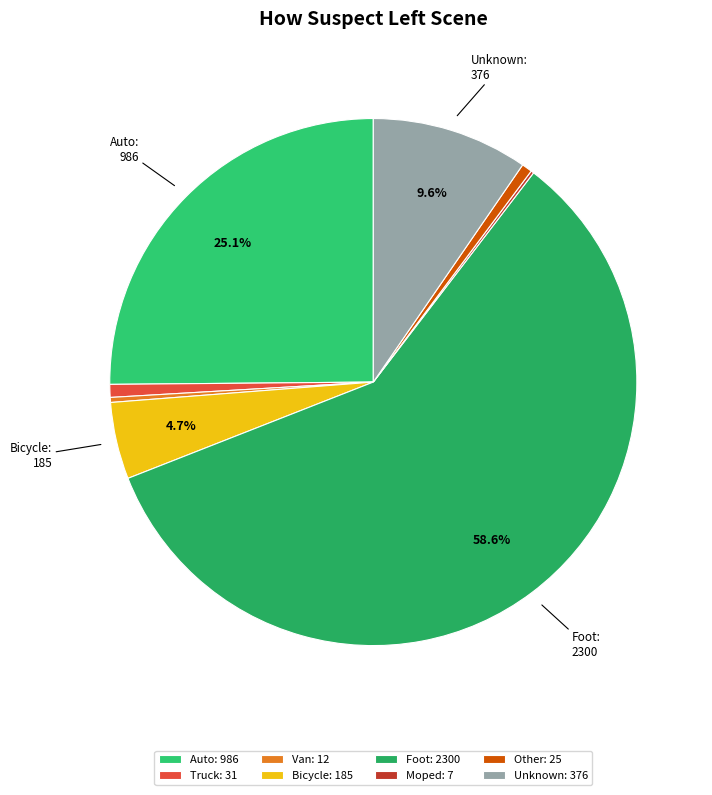

Rank the categories by value from lowest to highest.

Moped, Van, Other, Truck, Bicycle, Unknown, Auto, Foot